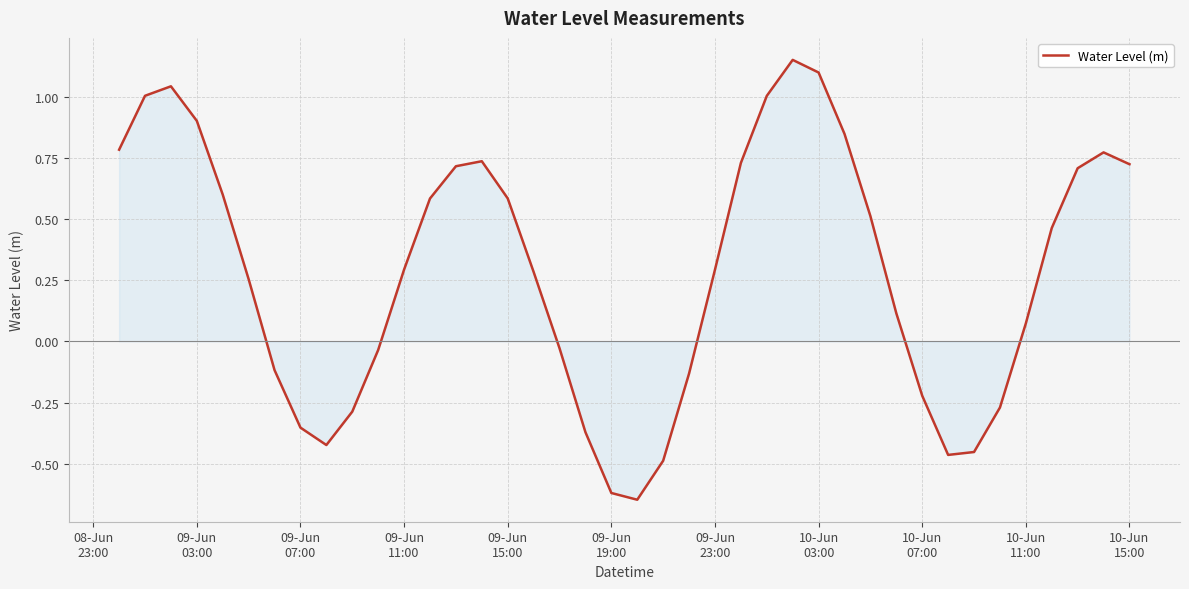

How many lines are shown in the chart?

1